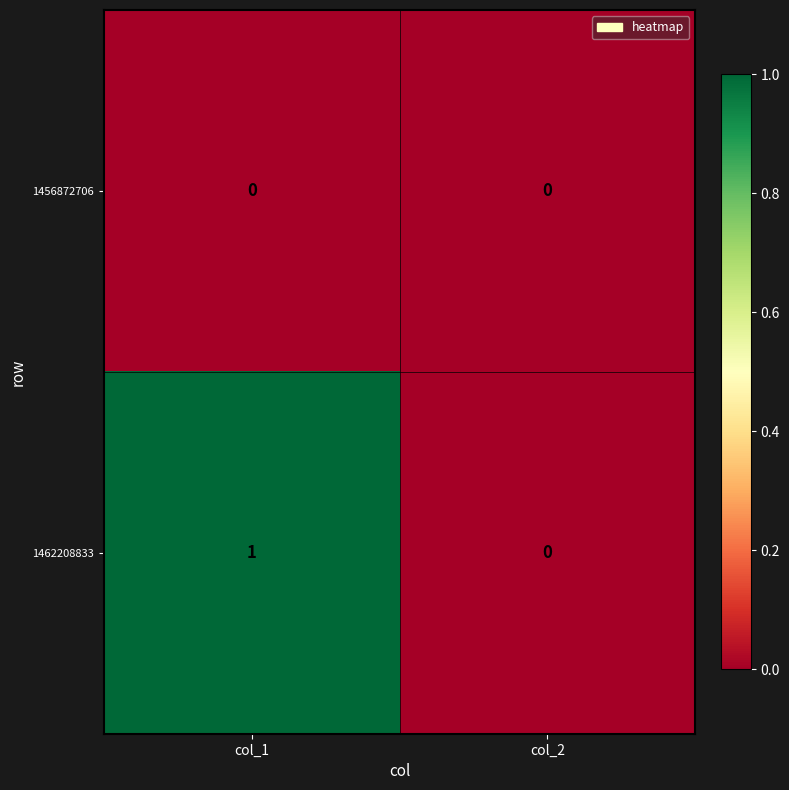

Rank the series by their average value, from highest to lowest.

1462208833, 1456872706